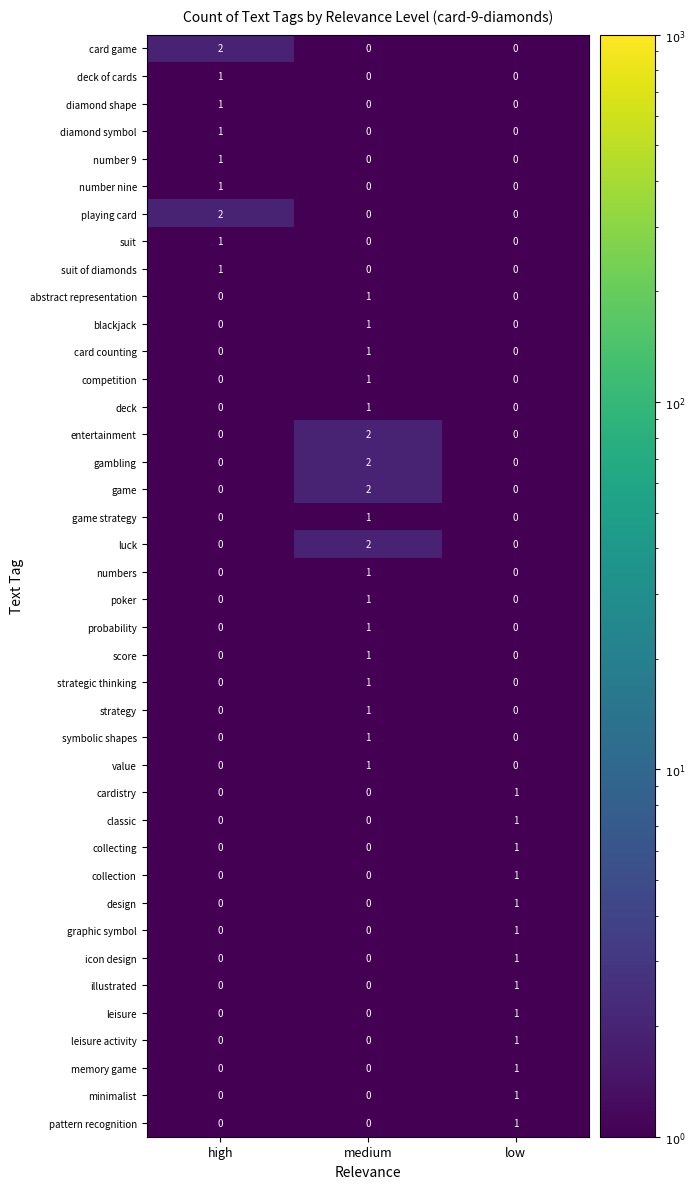

Is the value of card game at low greater than the value of probability at medium?

No